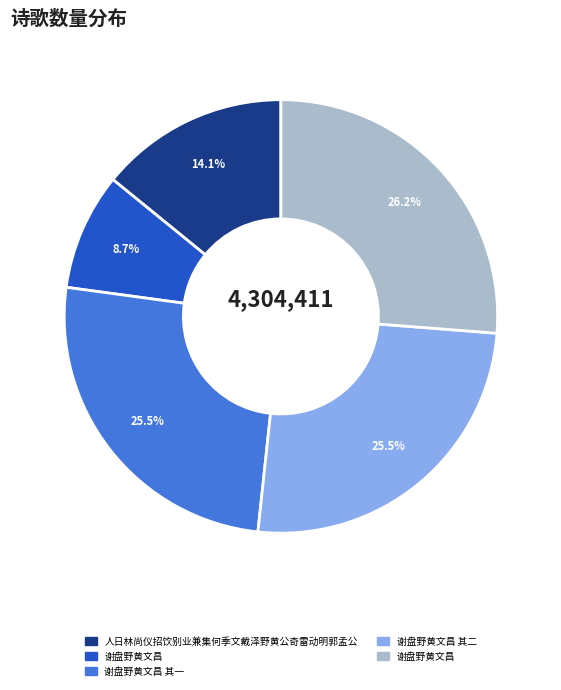

Is there a majority slice in this chart?

No